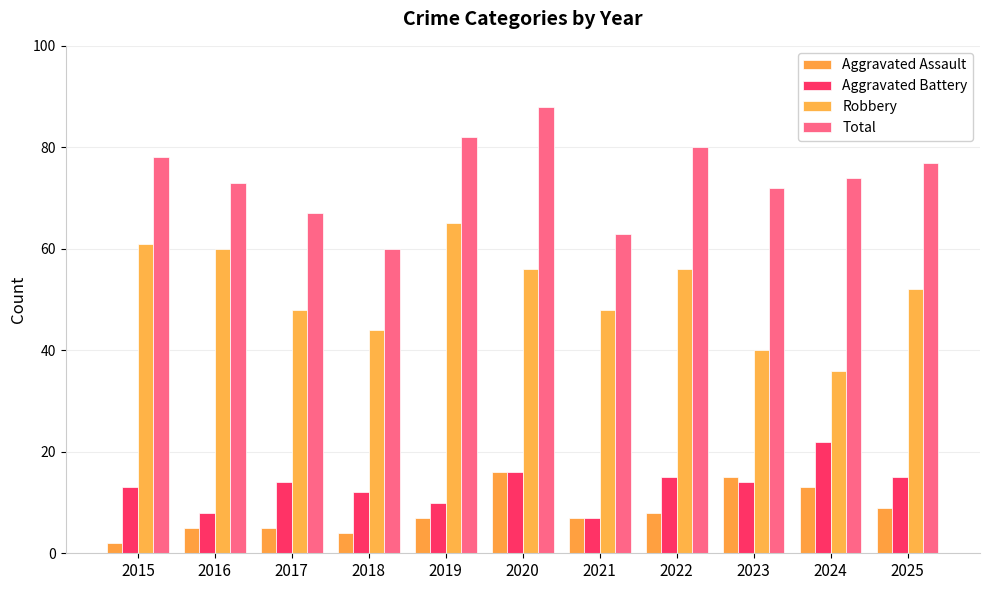

Are the bars grouped side by side (vs. stacked)?

Yes